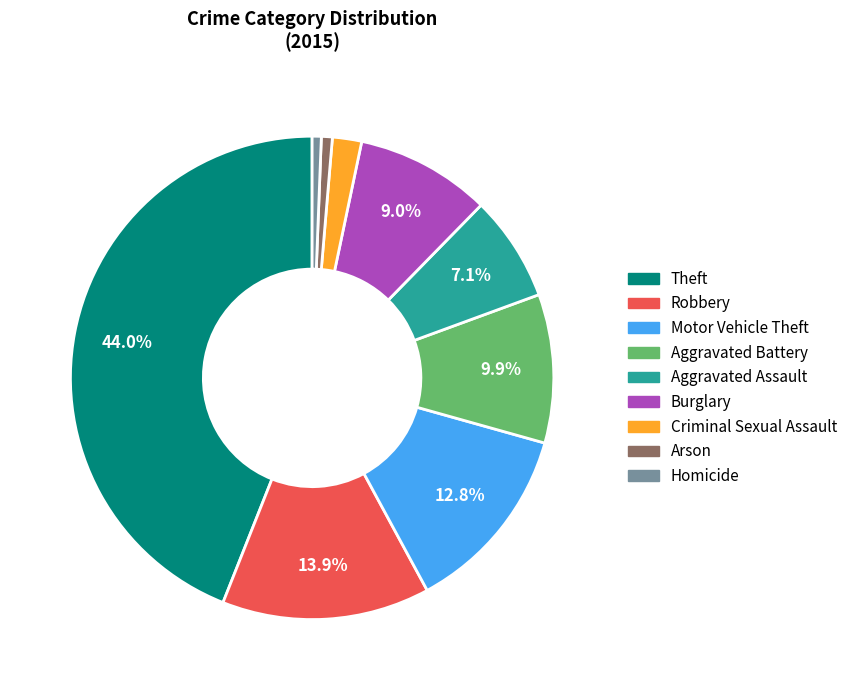

What is the largest slice in the pie chart?

Theft